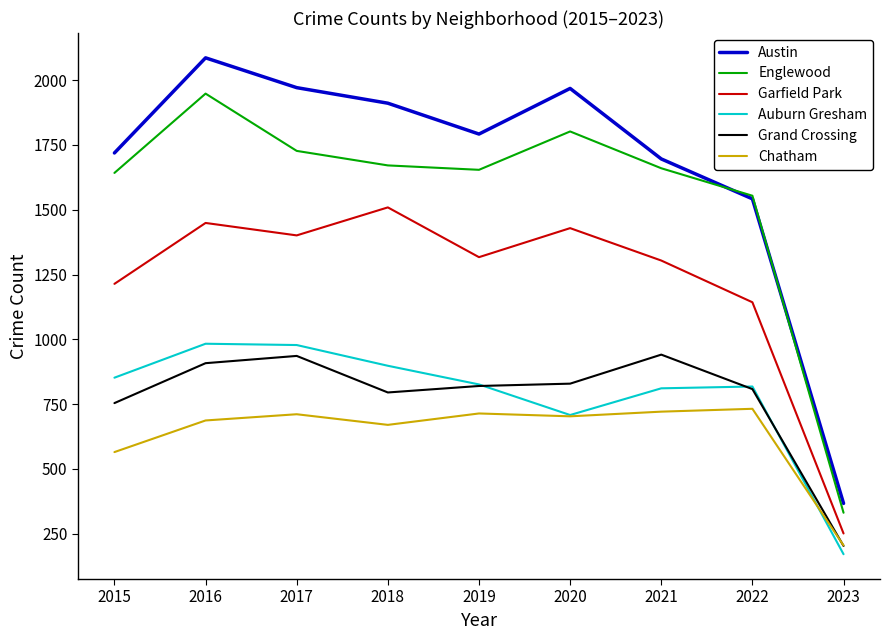

What is the difference between the second highest and minimum values in the Austin series?

1604